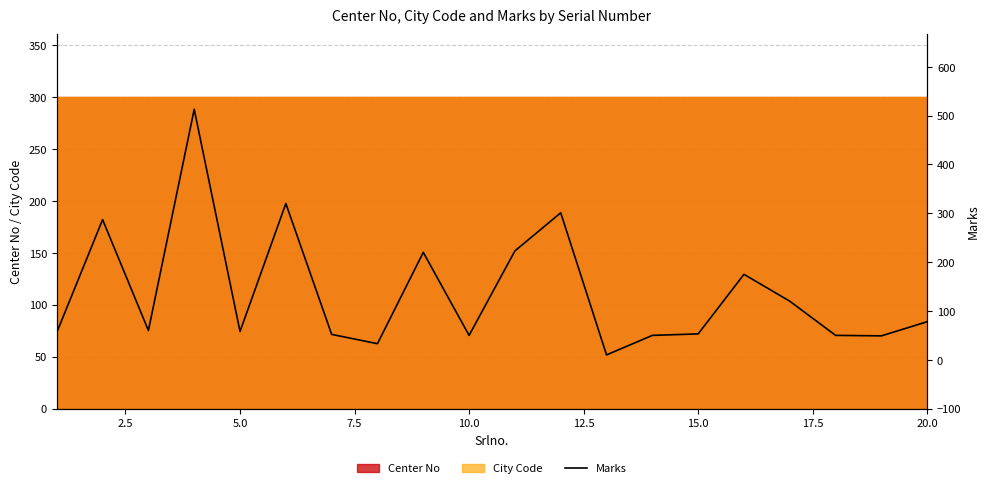

What is the difference between the second highest and second lowest values?

287